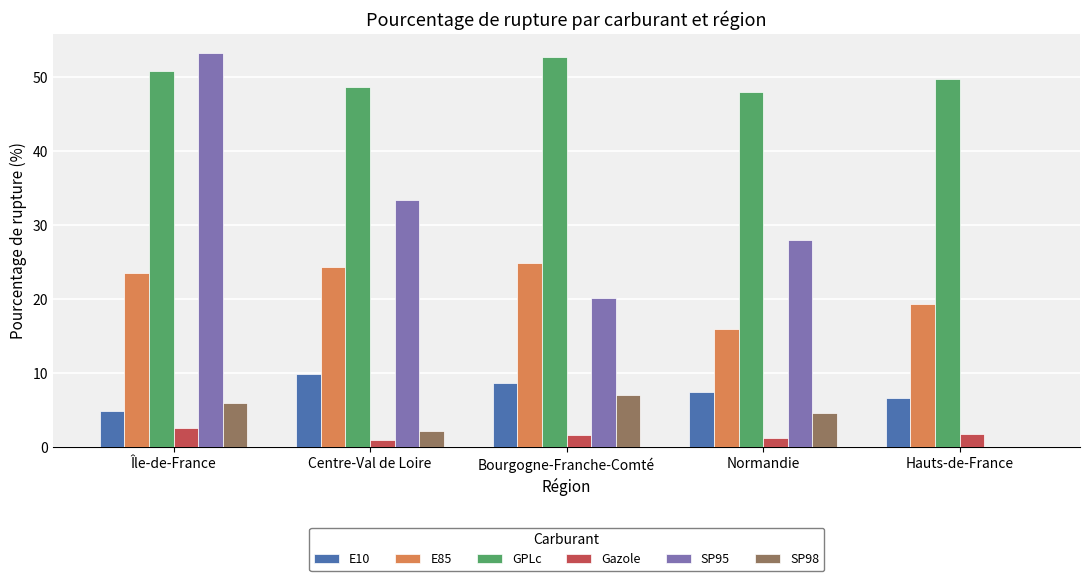

What are all the series names shown in the legend?

E10, E85, GPLc, Gazole, SP95, SP98